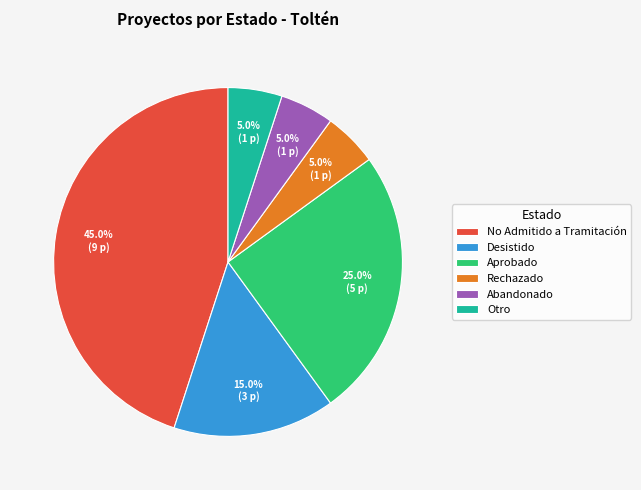

Approximately how many times larger is the value at Aprobado compared to Desistido?

1.7